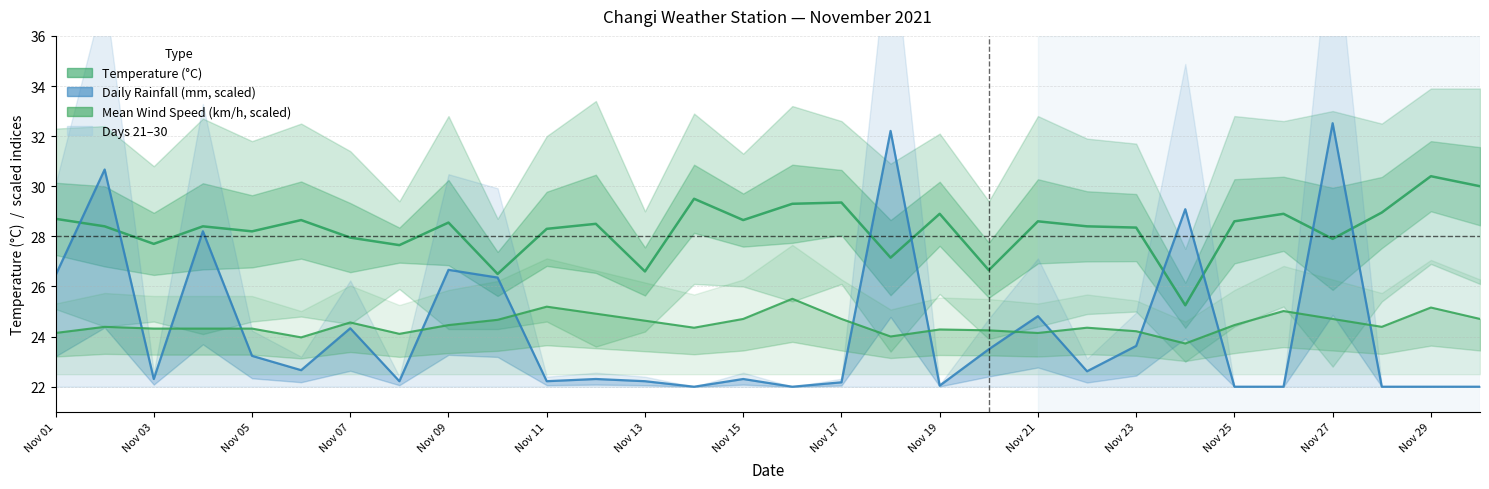

Reading left to right, extract all data points from this chart.

Temperature (°C): 28.7	28.4	27.7	28.4	28.2	28.6	27.9	27.6	28.5	26.5	28.3	28.5	26.6	29.5	28.6	29.3	29.4	27.1	28.9	26.6	28.6	28.4	28.4	25.2	28.6	28.9	27.9	28.9	30.4	30.0
Daily Rainfall (mm, scaled): 26.4	30.7	22.3	28.2	23.2	22.7	24.3	22.2	26.7	26.4	22.2	22.3	22.2	22.0	22.3	22.0	22.2	32.2	22.0	23.5	24.8	22.6	23.6	29.1	22.0	22.0	32.5	22.0	22.0	22.0
Mean Wind Speed (km/h, scaled): 24.1	24.4	24.3	24.3	24.3	24.0	24.6	24.1	24.5	24.7	25.2	24.9	24.6	24.4	24.7	25.5	24.7	24.0	24.3	24.2	24.1	24.4	24.2	23.7	24.5	25.0	24.7	24.4	25.2	24.7